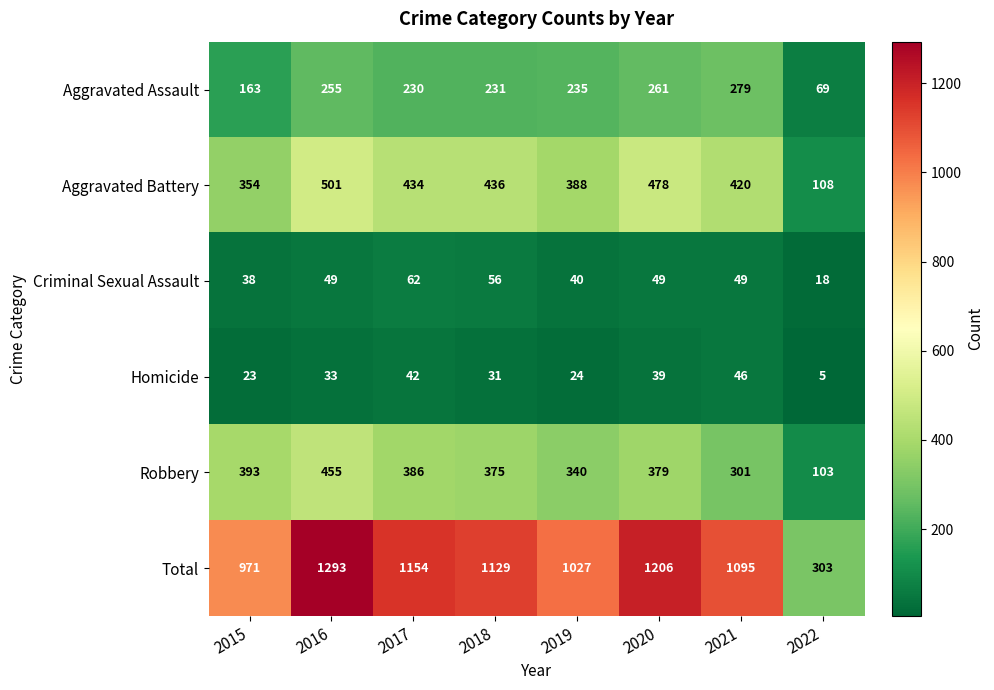

True or false: Homicide has a value of 23 at 2015.

True